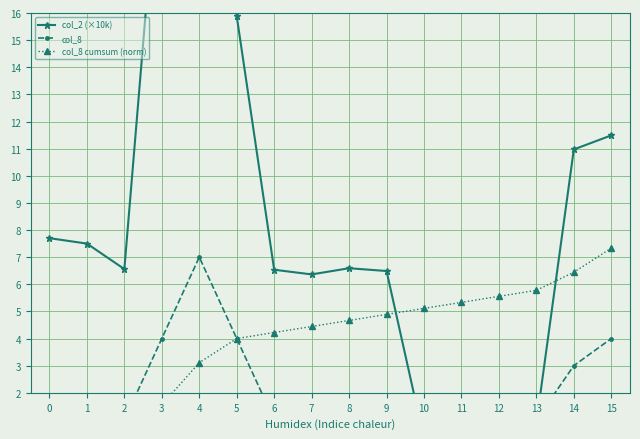

Between 6 and 15, which series saw the biggest shift?

col_2 (×10k)